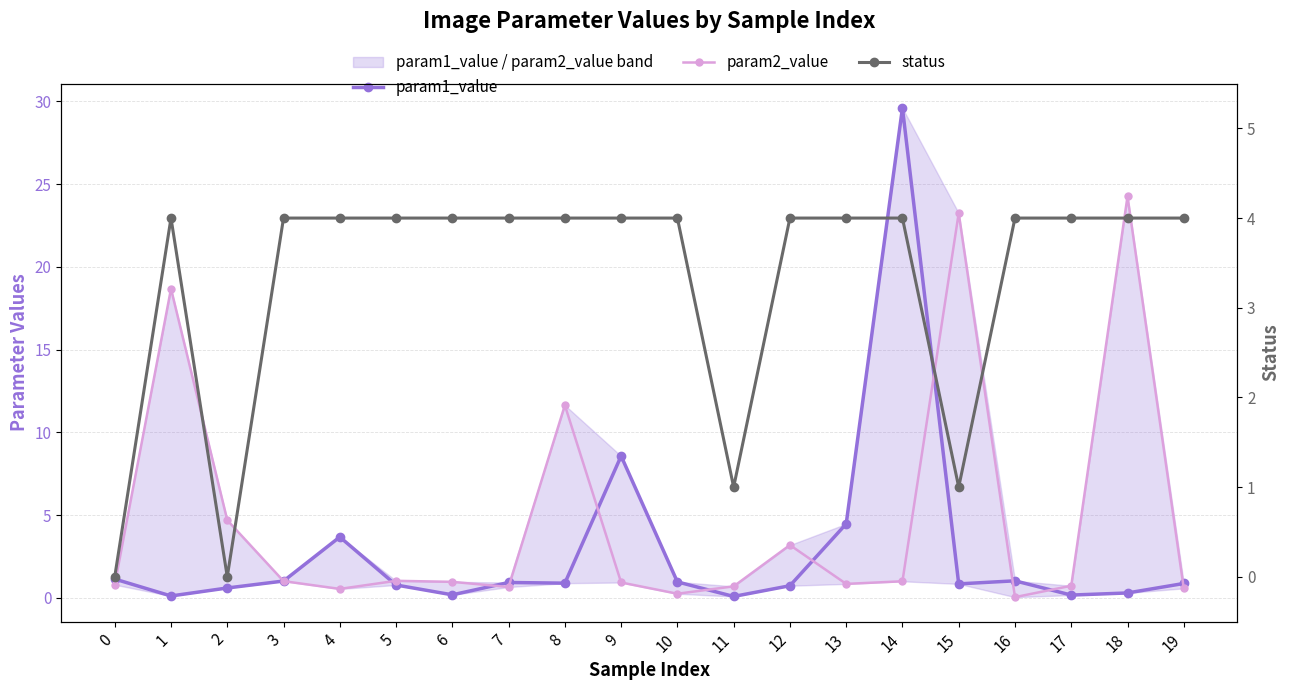

How many intersections are there between param1_value and param2_value?

12